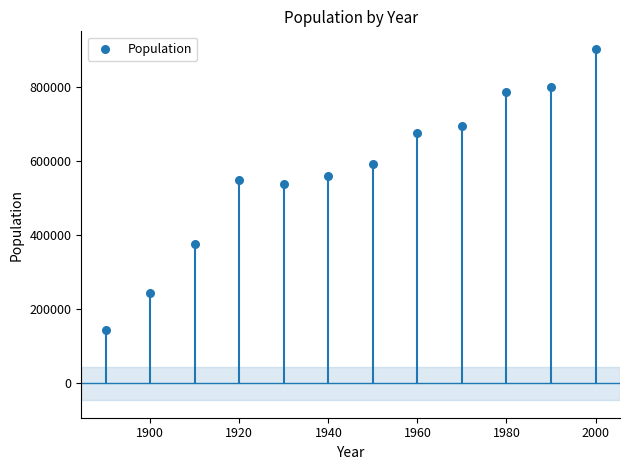

What Y value in the scatter plot is closest to 522559?

537606